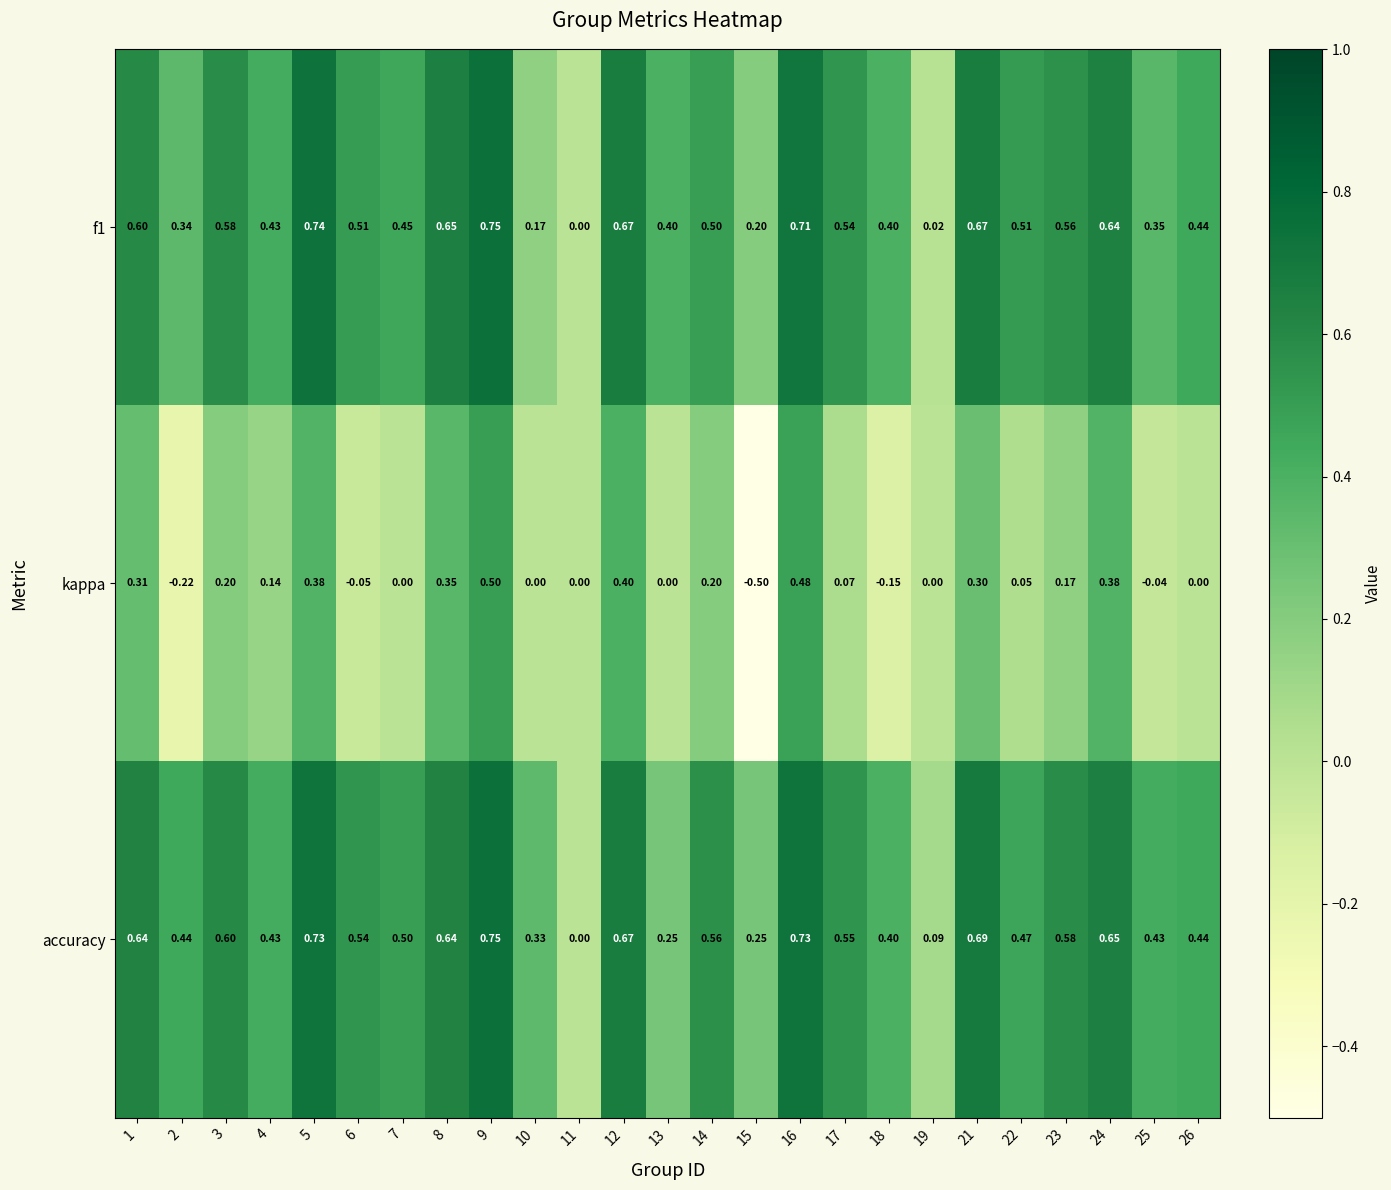

Which series changed the most between 21 and 26?

kappa